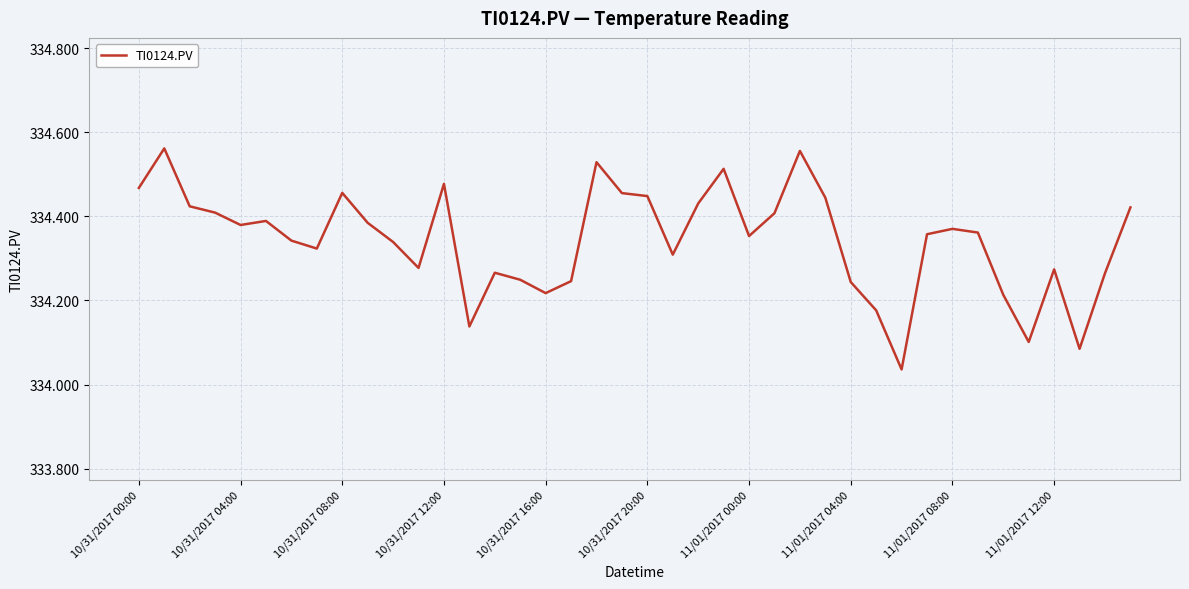

What is the difference between the maximum and minimum values?

0.5